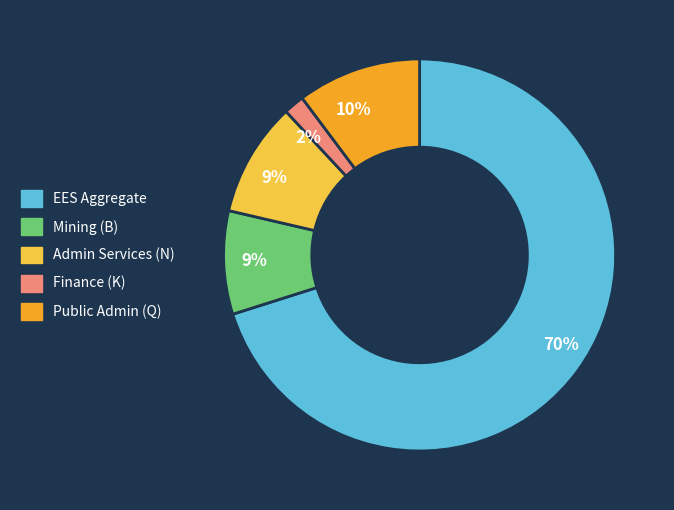

Which category has the smallest portion of the pie?

Finance (K)